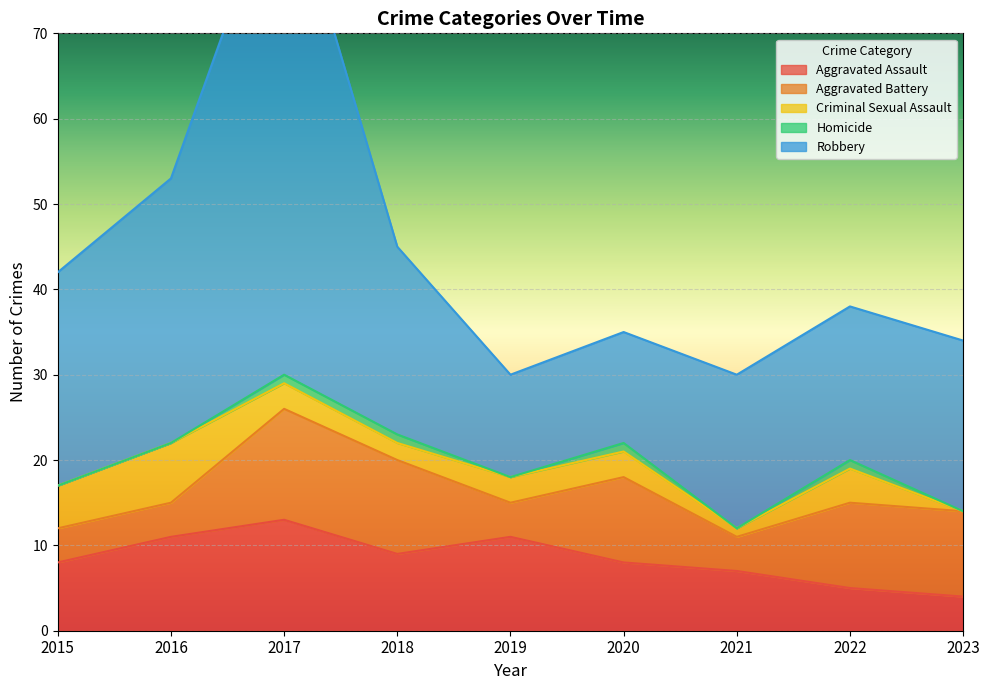

What is the value of the Robbery point at the 4th from the left?

22